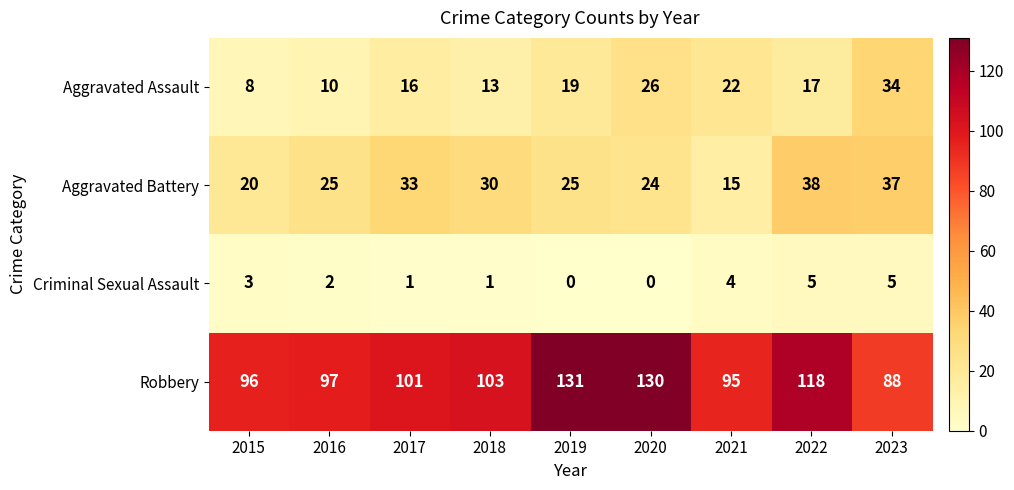

What is the maximum value for Robbery?

131